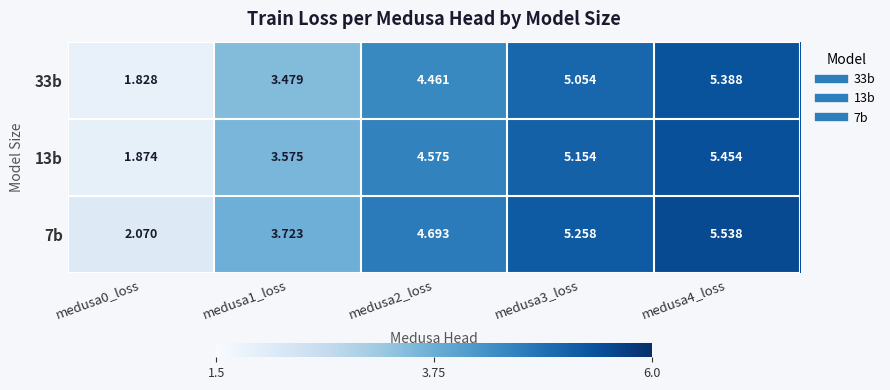

Reading left to right, what are all the values shown in this chart?

33b: medusa0_loss=1.8	medusa1_loss=3.5	medusa2_loss=4.5	medusa3_loss=5.1	medusa4_loss=5.4
13b: medusa0_loss=1.9	medusa1_loss=3.6	medusa2_loss=4.6	medusa3_loss=5.2	medusa4_loss=5.5
7b: medusa0_loss=2.1	medusa1_loss=3.7	medusa2_loss=4.7	medusa3_loss=5.3	medusa4_loss=5.5